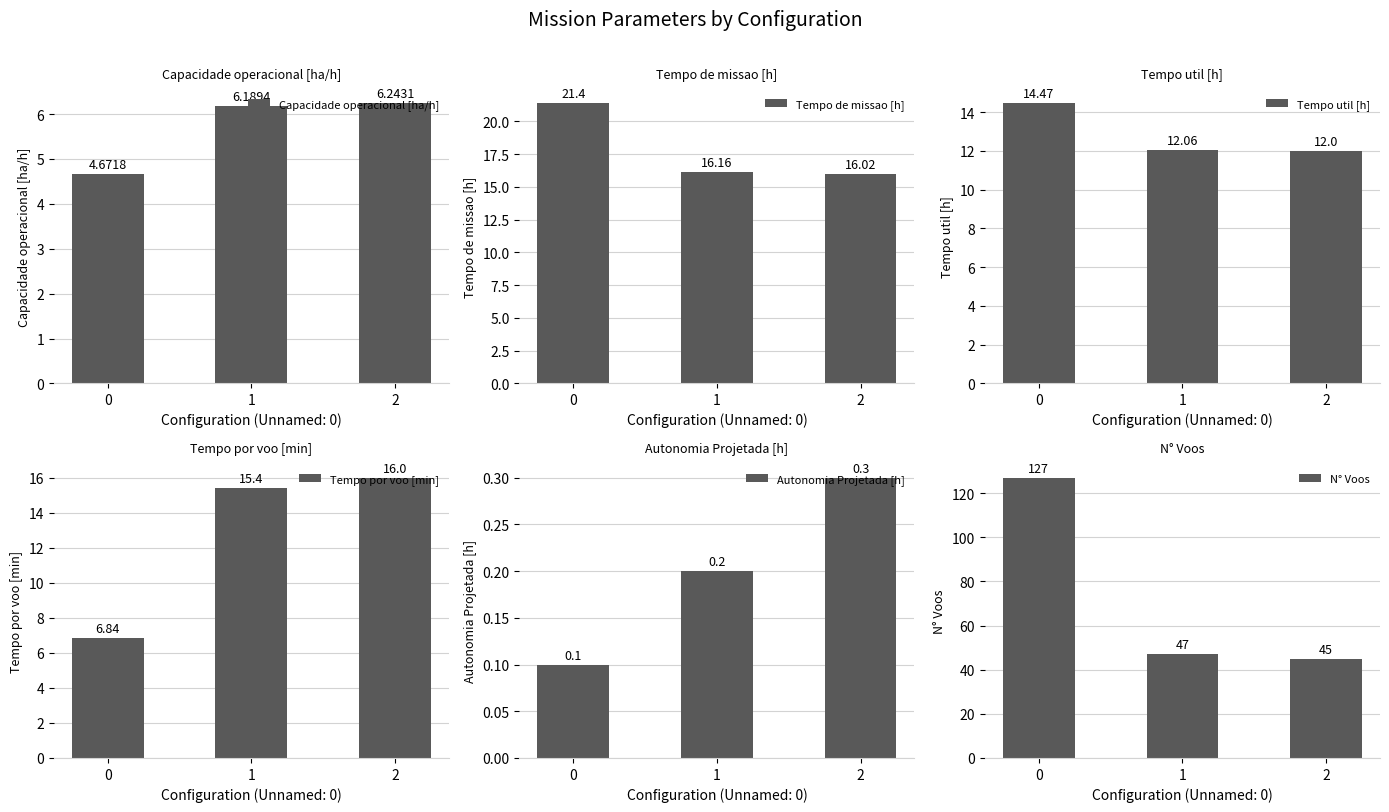

What is the value of the Autonomia Projetada [h] bar at the 2nd from the left?

0.2